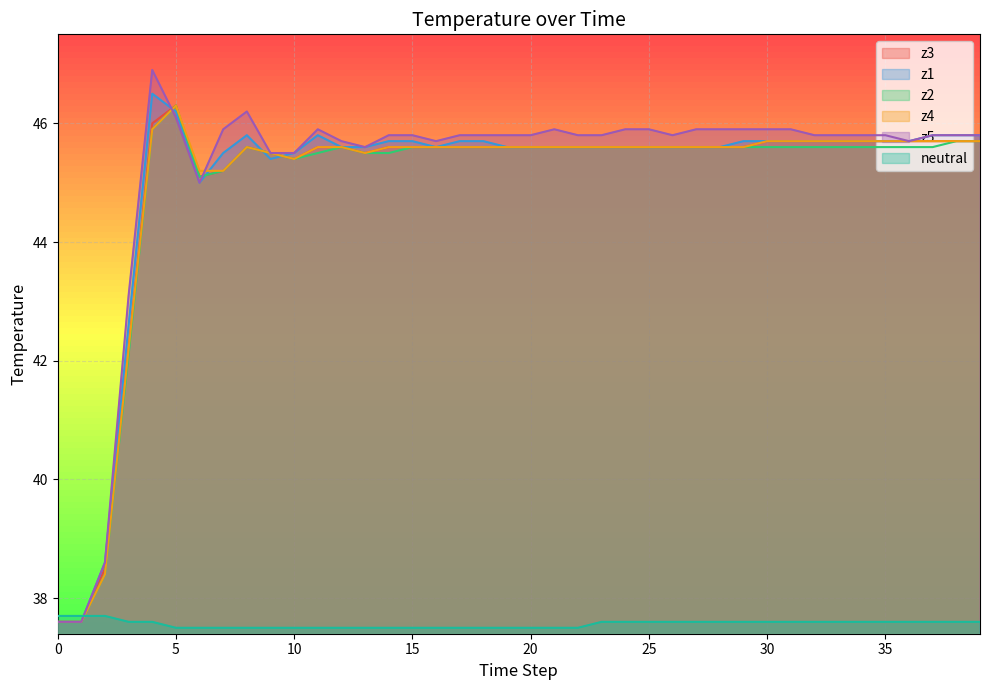

What are all the series names shown in the legend?

z3, z1, z2, z4, z5, neutral